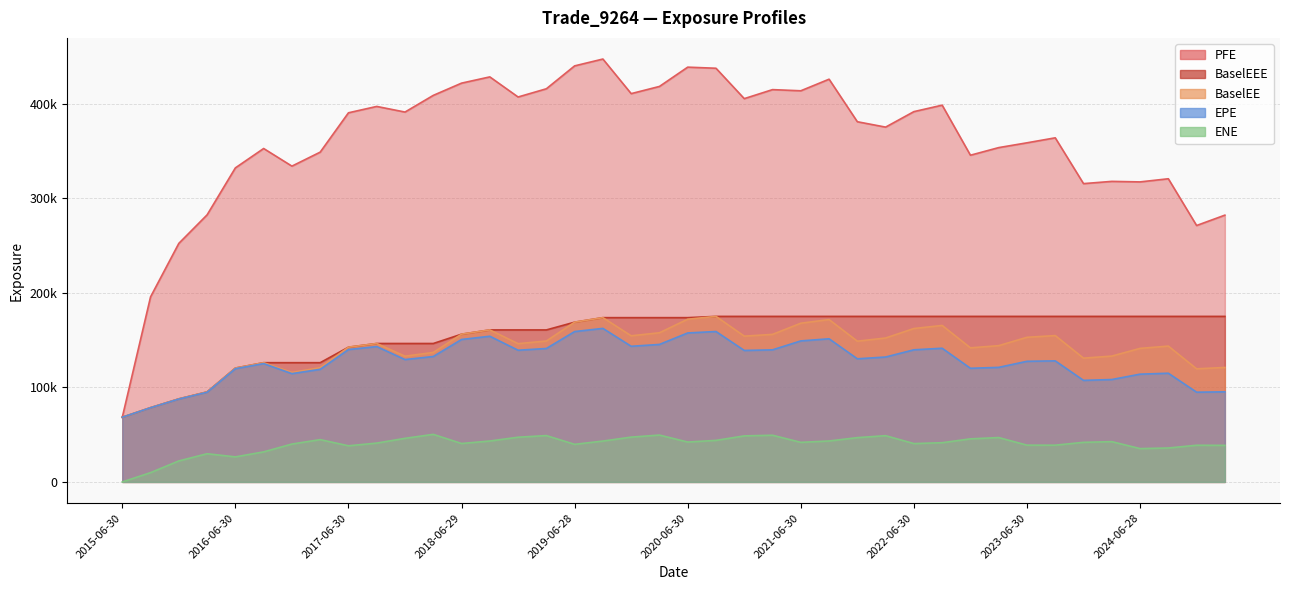

What is the total value across all series at 2019-09-30?

1000682.7